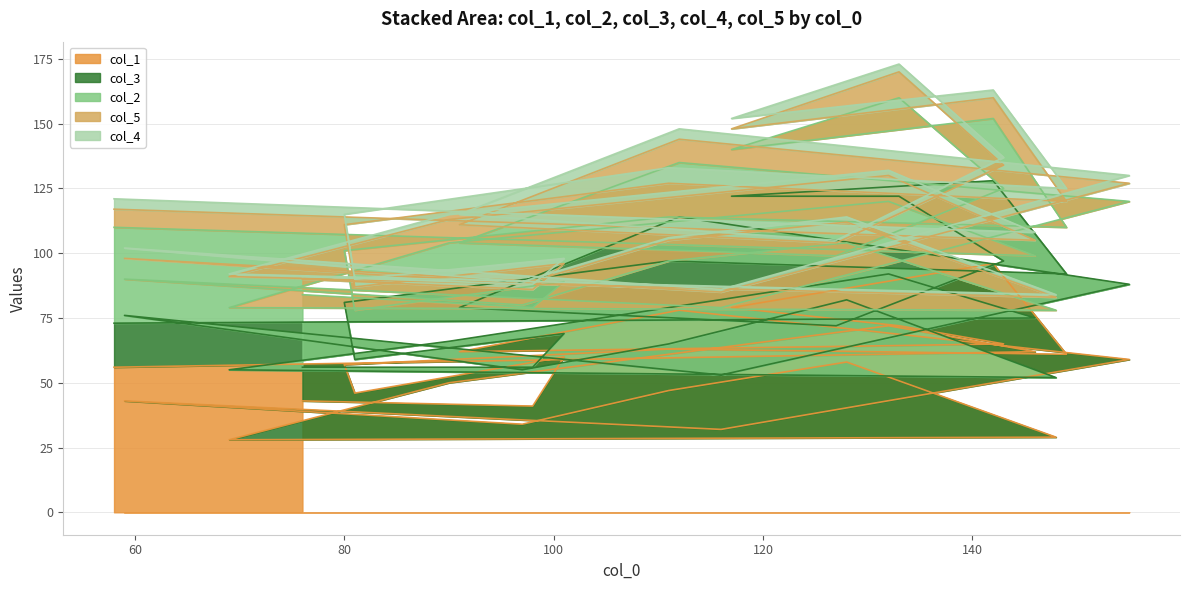

How many lines are shown in the chart?

5